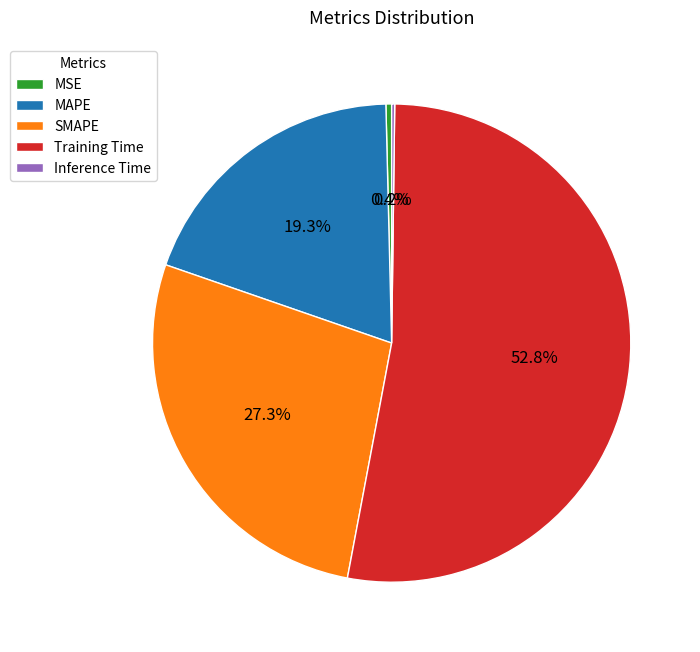

The MSE slice represents 0% of the pie. True or false?

True